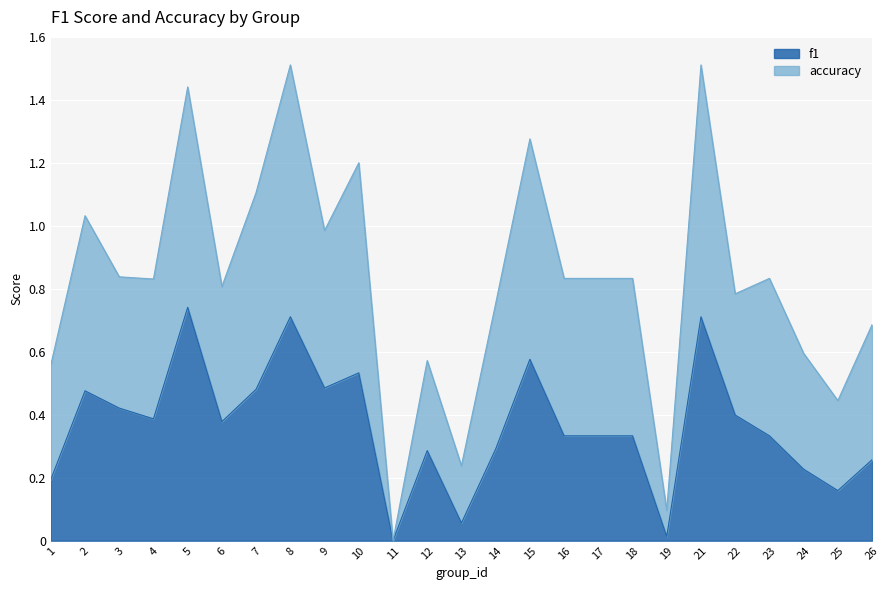

True or false: accuracy and f1 intersect in this chart.

False